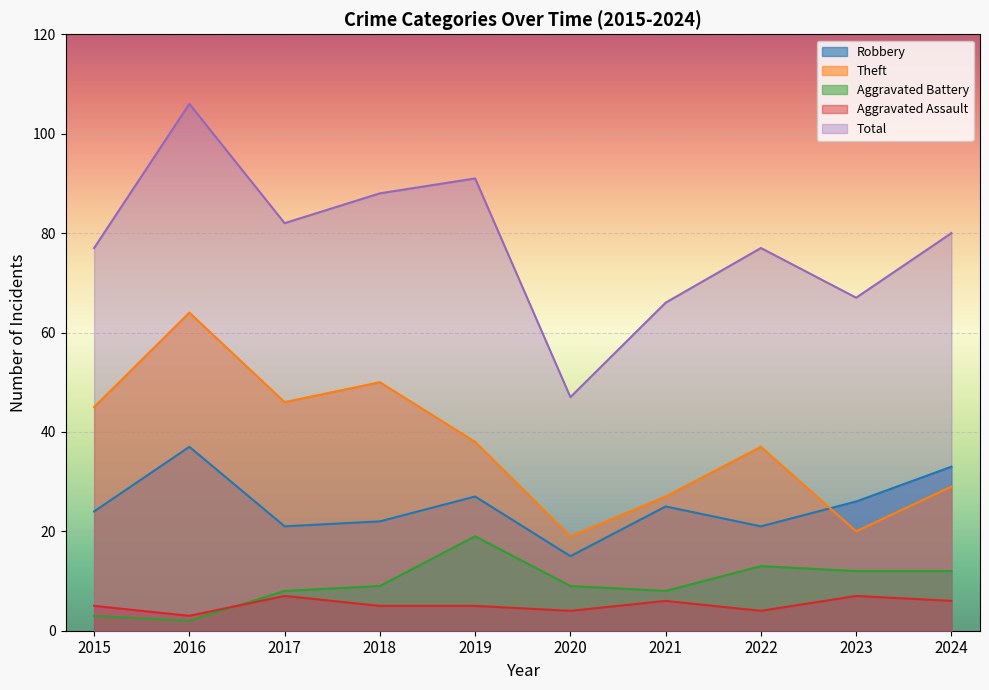

Reading left to right, transcribe all the data shown in this chart.

Robbery: 2015=24	2016=37	2017=21	2018=22	2019=27	2020=15	2021=25	2022=21	2023=26	2024=33
Theft: 2015=45	2016=64	2017=46	2018=50	2019=38	2020=19	2021=27	2022=37	2023=20	2024=29
Aggravated Battery: 2015=3	2016=2	2017=8	2018=9	2019=19	2020=9	2021=8	2022=13	2023=12	2024=12
Aggravated Assault: 2015=5	2016=3	2017=7	2018=5	2019=5	2020=4	2021=6	2022=4	2023=7	2024=6
Total: 2015=77	2016=106	2017=82	2018=88	2019=91	2020=47	2021=66	2022=77	2023=67	2024=80